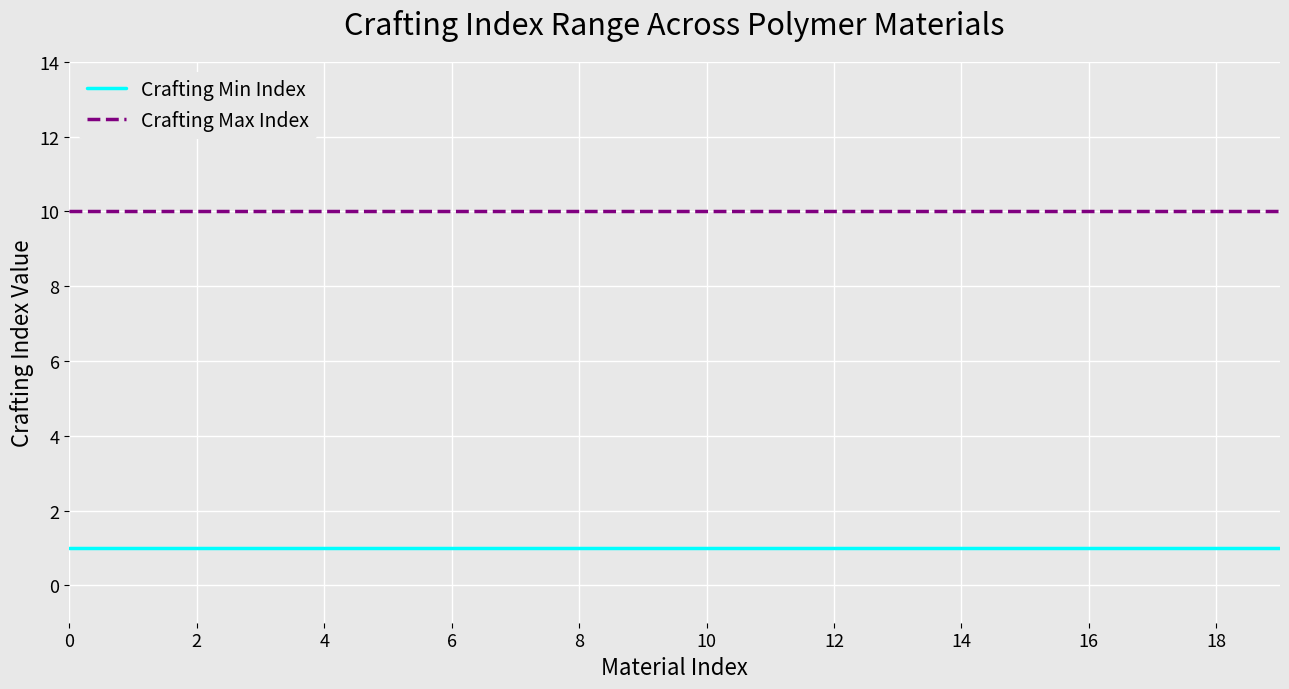

Is this an area chart (filled region under the line)?

No